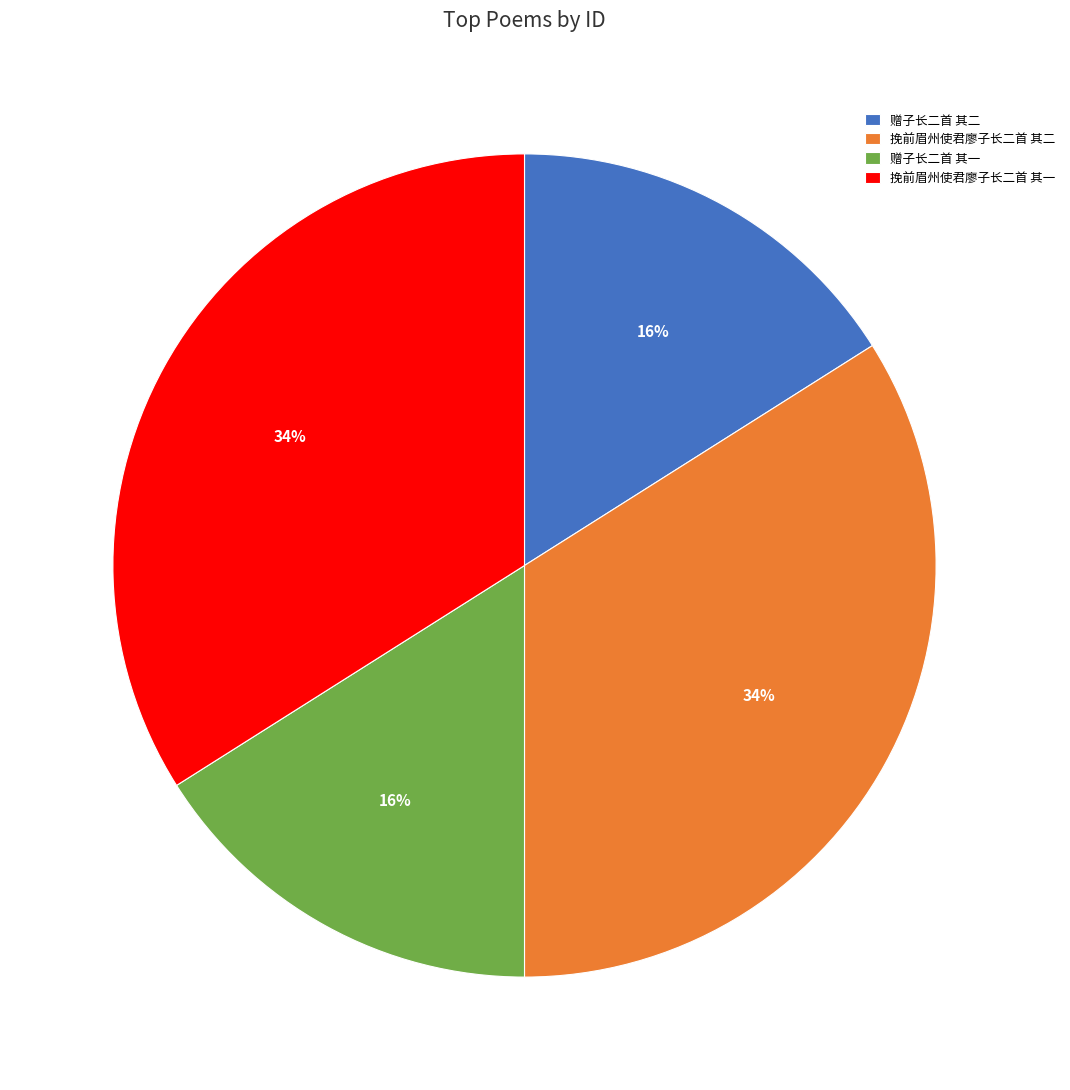

True or false: 挽前眉州使君廖子长二首 其一 accounts for 28% of the total.

False